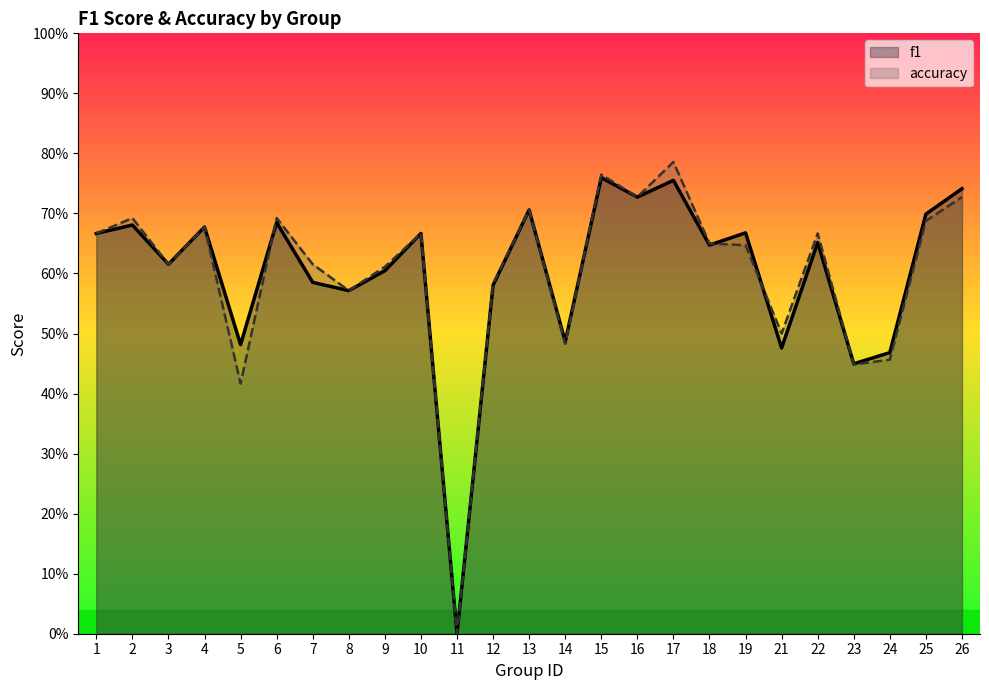

Reading left to right, extract all data points from this chart.

f1: 0.7	0.7	0.6	0.7	0.5	0.7	0.6	0.6	0.6	0.7	0.0	0.6	0.7	0.5	0.8	0.7	0.8	0.6	0.7	0.5	0.7	0.4	0.5	0.7	0.7
accuracy: 0.7	0.7	0.6	0.7	0.4	0.7	0.6	0.6	0.6	0.7	0.0	0.6	0.7	0.5	0.8	0.7	0.8	0.7	0.6	0.5	0.7	0.4	0.5	0.7	0.7